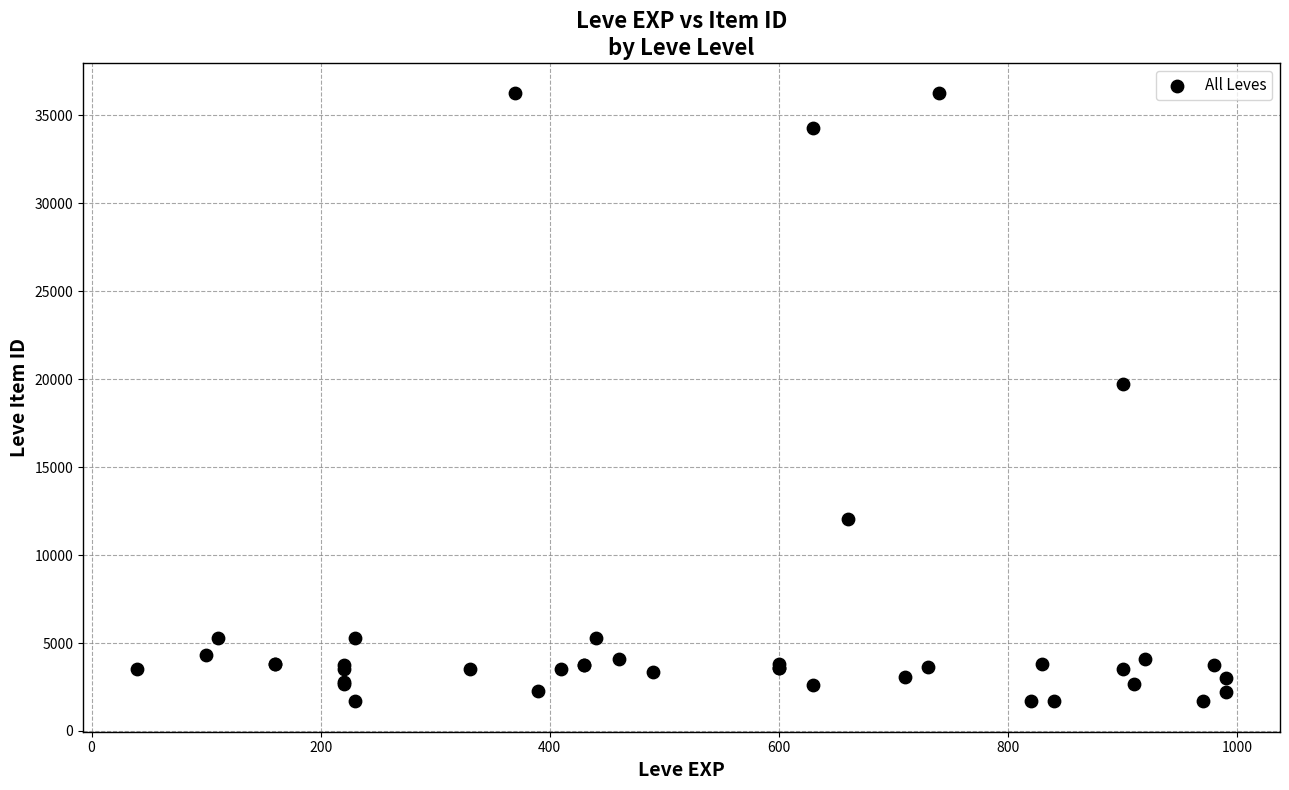

What Y value in the scatter plot is closest to 18967?

19744